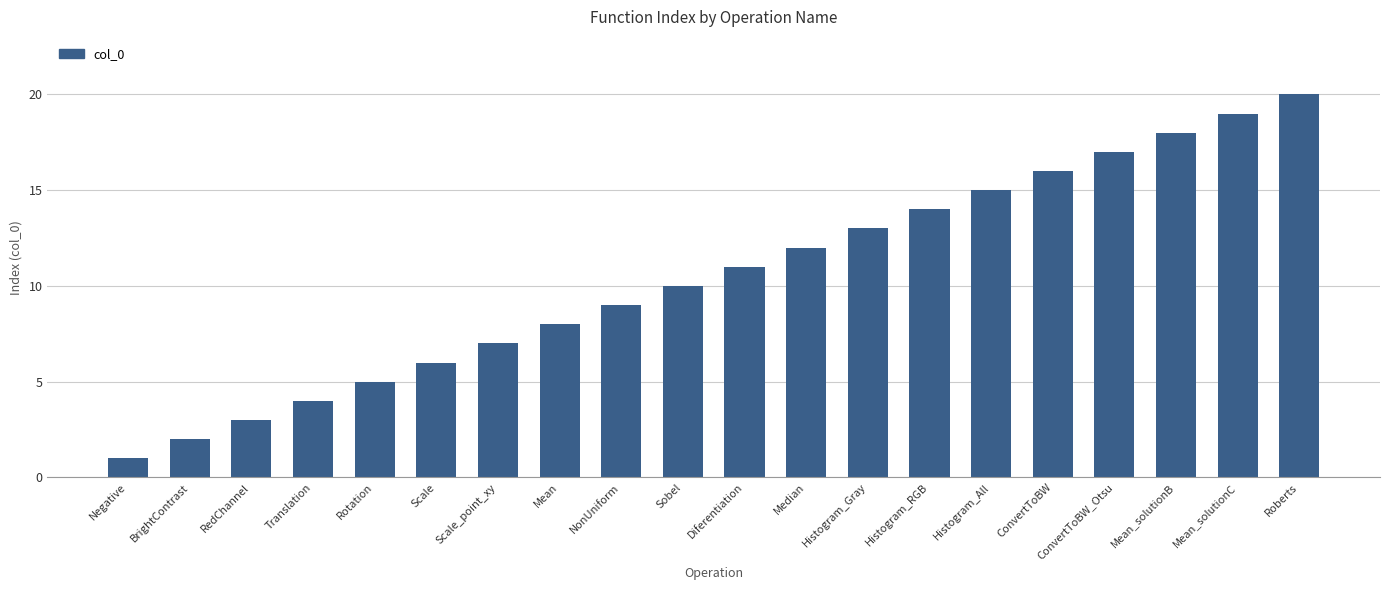

List the labels in order of value, smallest first.

Negative, BrightContrast, RedChannel, Translation, Rotation, Scale, Scale_point_xy, Mean, NonUniform, Sobel, Diferentiation, Median, Histogram_Gray, Histogram_RGB, Histogram_All, ConvertToBW, ConvertToBW_Otsu, Mean_solutionB, Mean_solutionC, Roberts